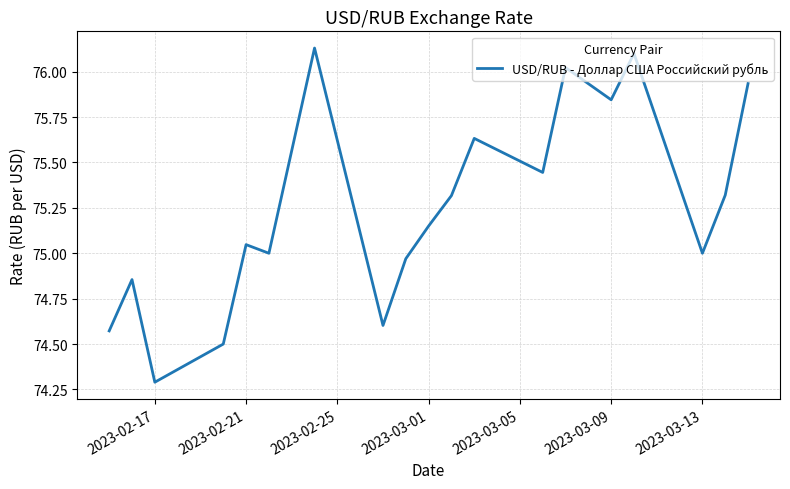

How many interior local peaks (higher than both neighbors) does the data have?

6